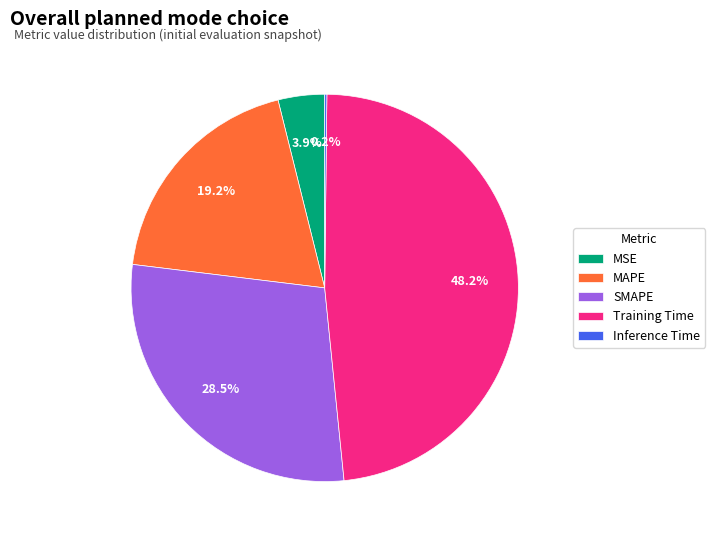

How much of the chart is everything except MAPE?

80.8%